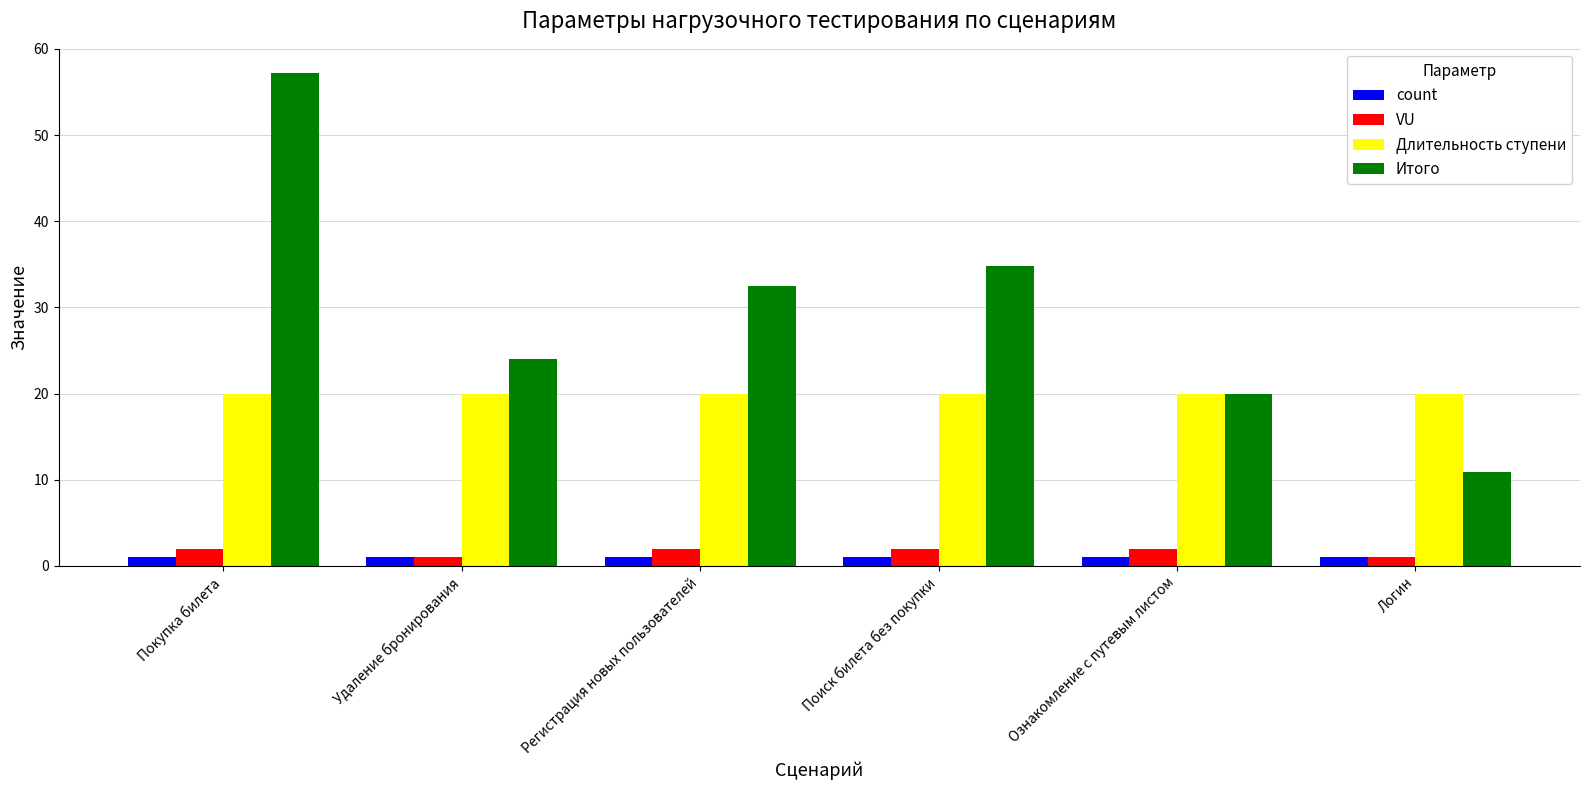

What is the difference between the VU values at Поиск билета без покупки and Логин?

1.0